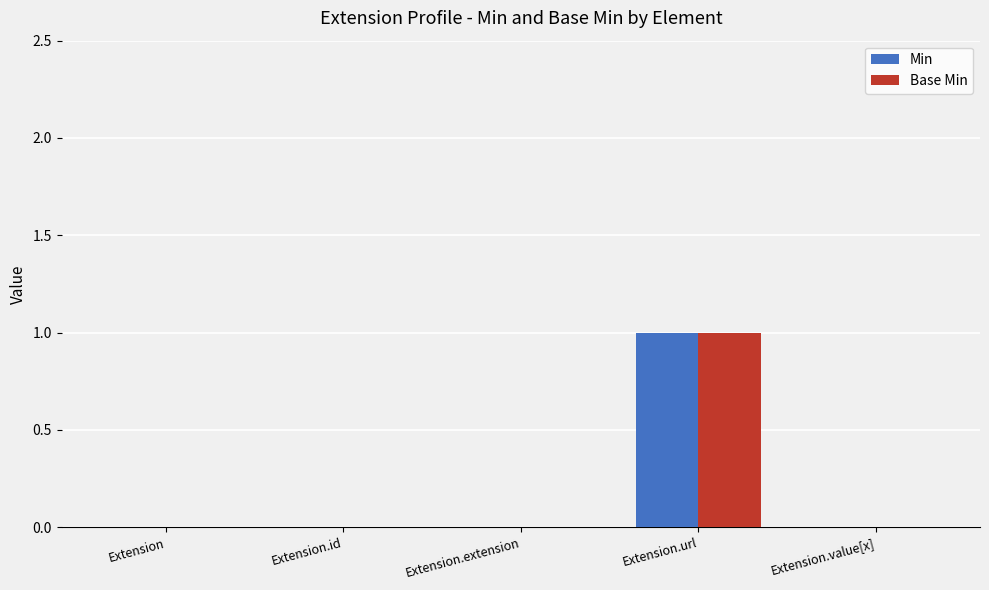

Does the chart contain stacked bars?

No